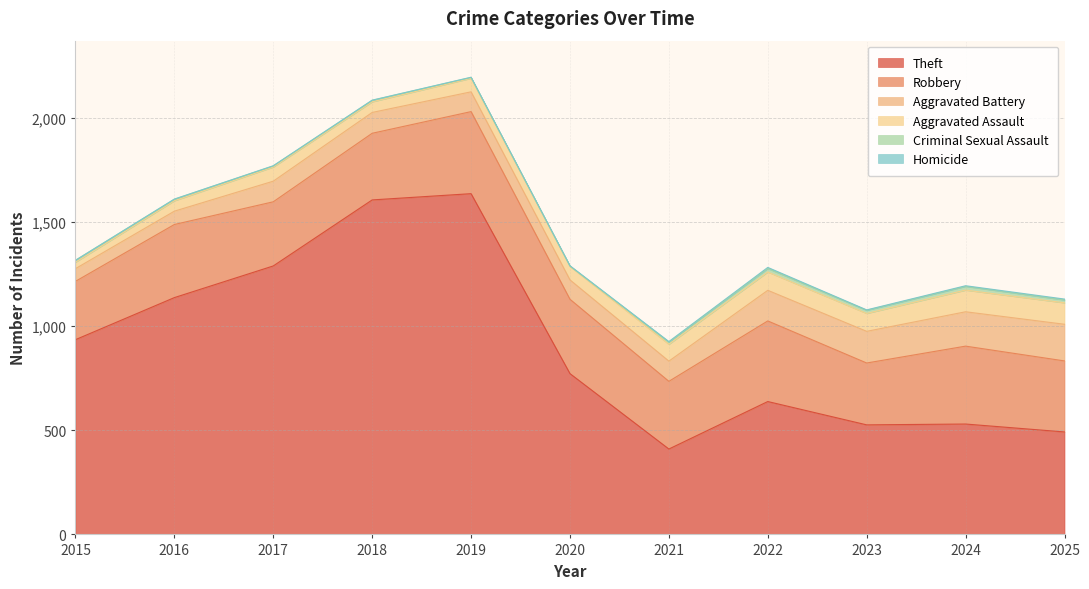

Where does the Aggravated Assault series first go above 68?

2021